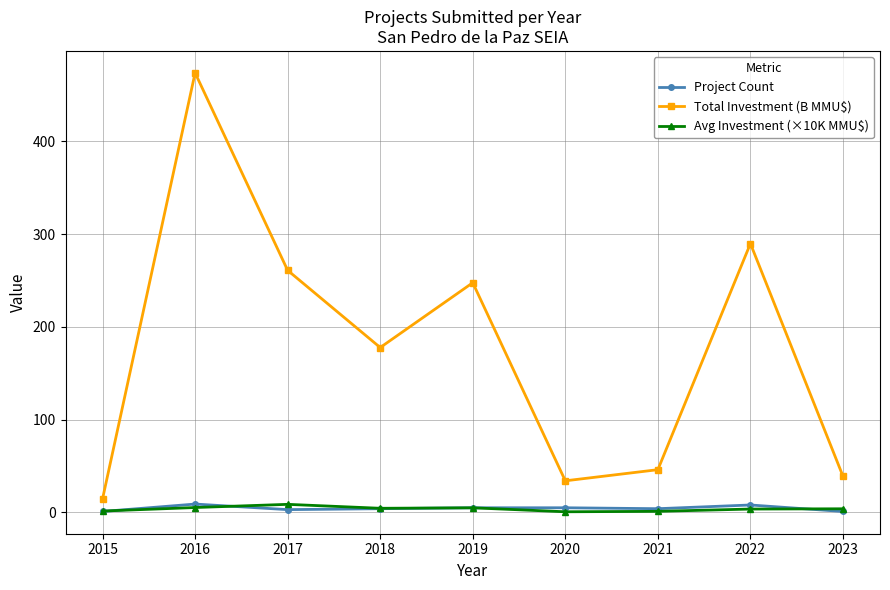

True or false: Avg Investment (×10K MMU$) and Project Count intersect in this chart.

True